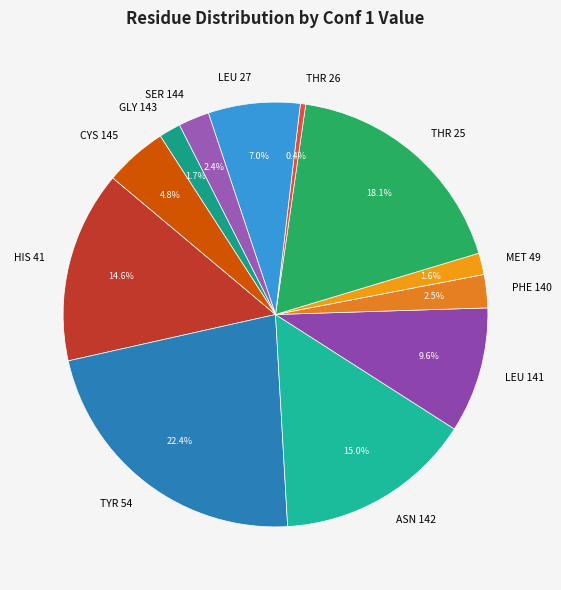

What is the smallest slice in the pie chart?

THR 26